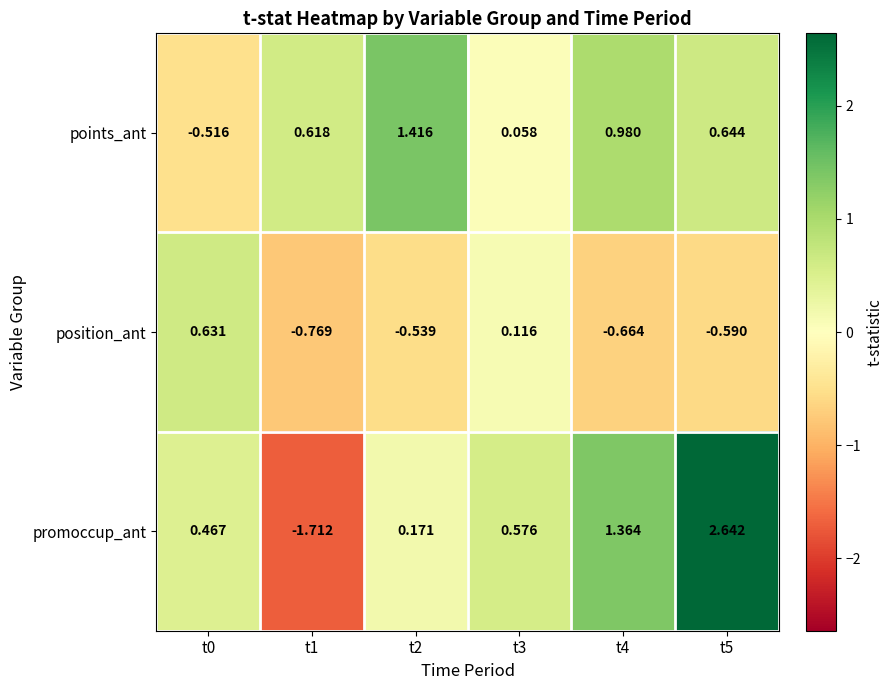

Rank the series by their maximum value, from highest to lowest.

promoccup_ant, points_ant, position_ant